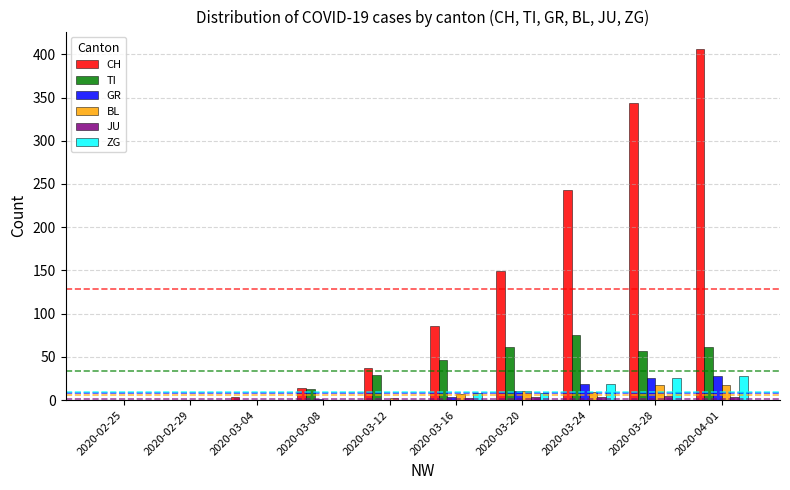

How many series are shown in this chart?

6